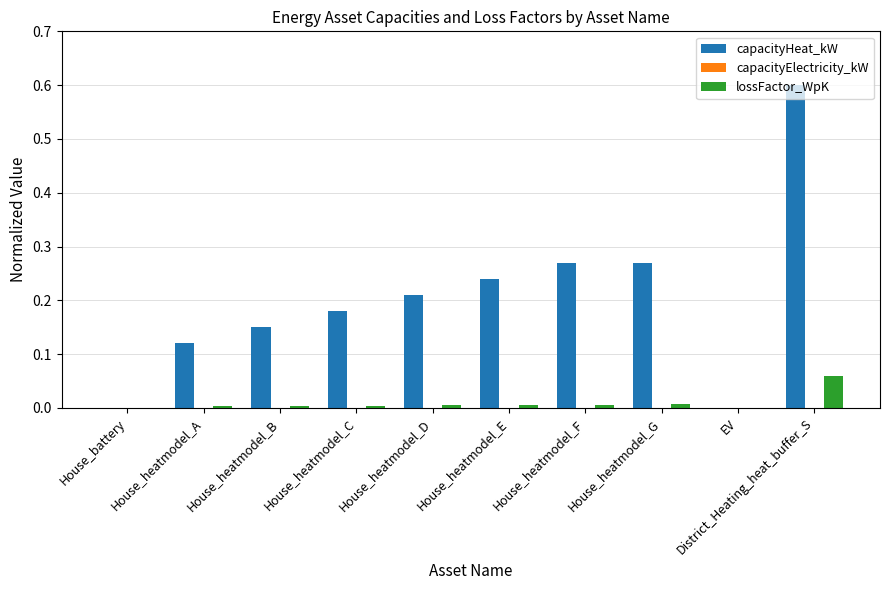

At which category is the sum across all series the highest?

District_Heating_heat_buffer_S